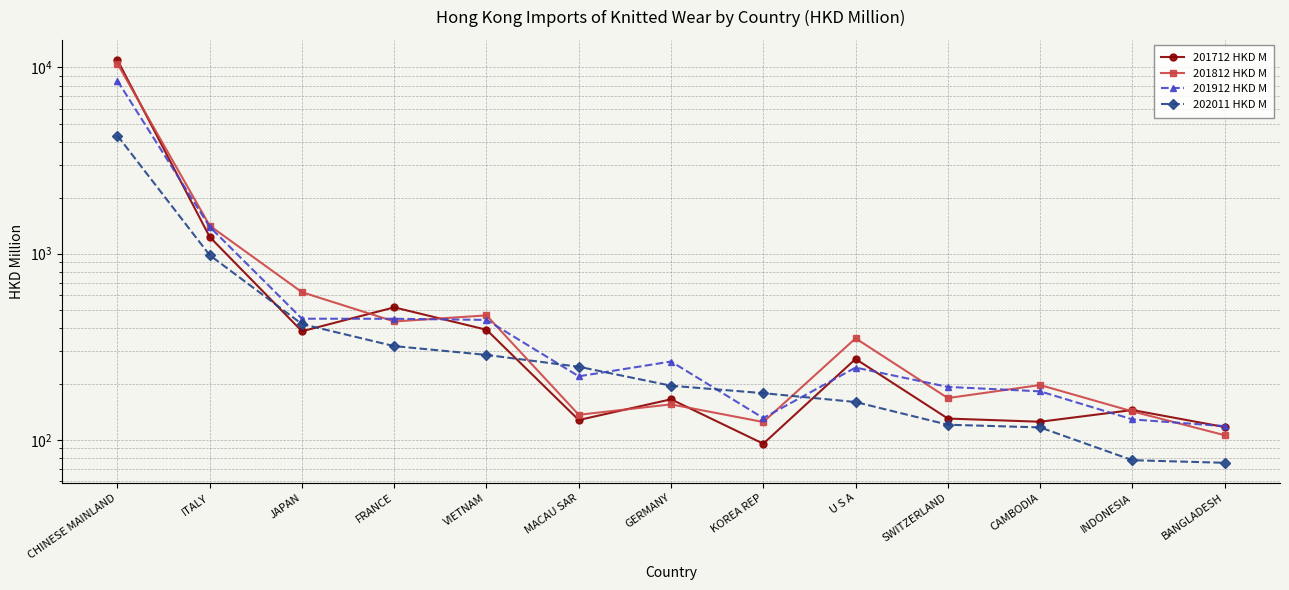

Is it true that 202011 HKD M equals 75.4 at BANGLADESH?

True